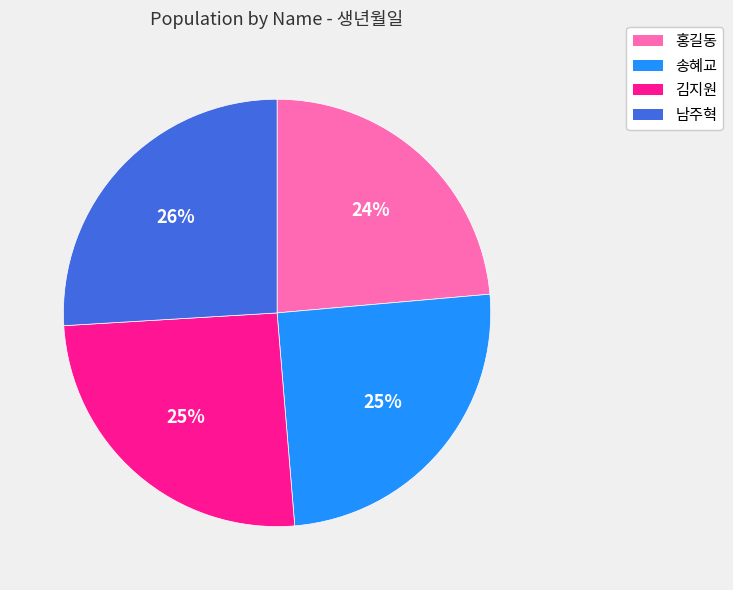

How many slices are in this pie chart?

4